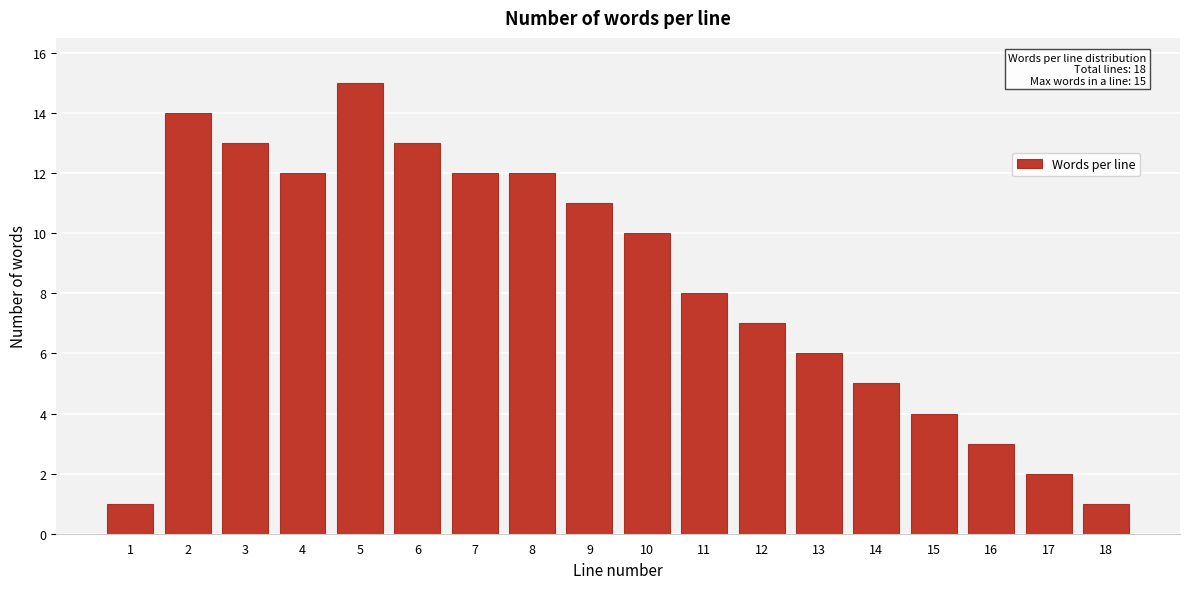

Reading left to right, transcribe all the data shown in this chart.

1=1	2=14	3=13	4=12	5=15	6=13	7=12	8=12	9=11	10=10	11=8	12=7	13=6	14=5	15=4	16=3	17=2	18=1